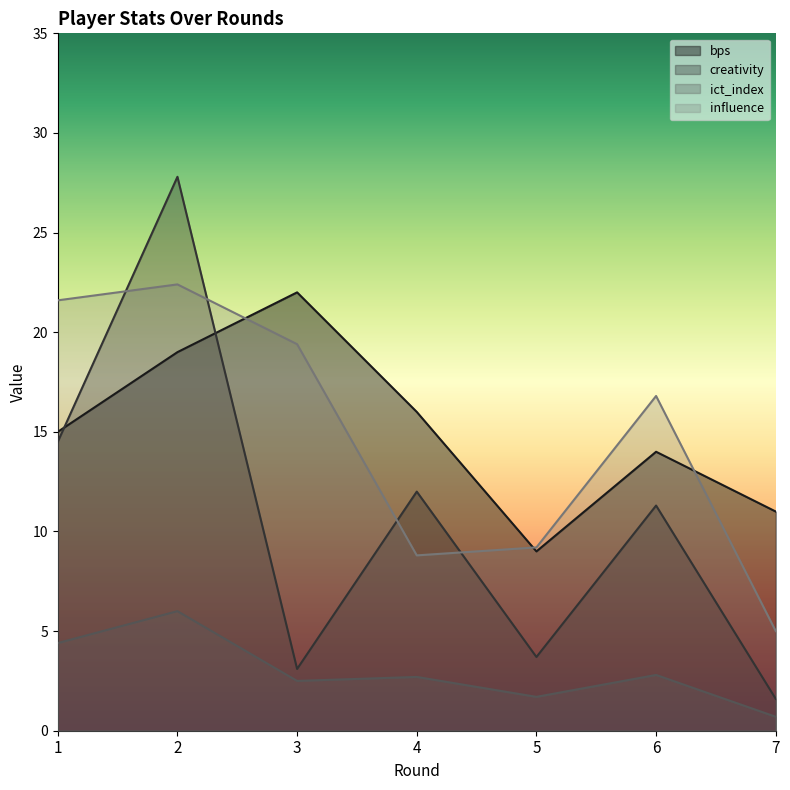

What are all the series names shown in the legend?

bps, creativity, ict_index, influence